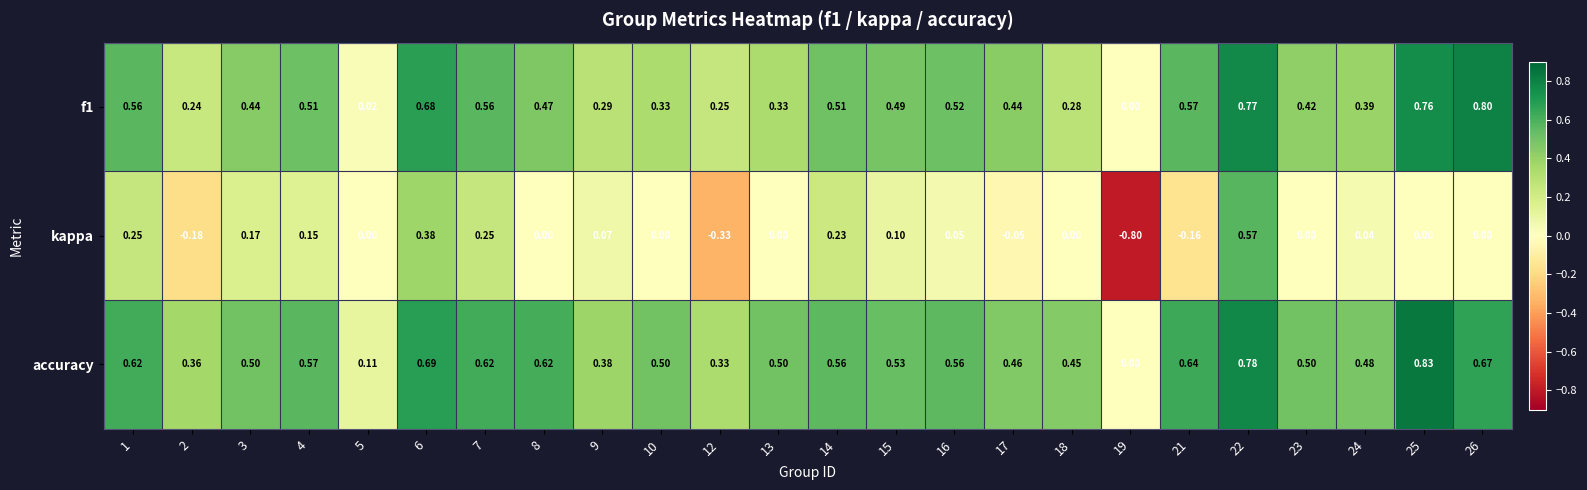

Which series has the widest spread of values?

kappa